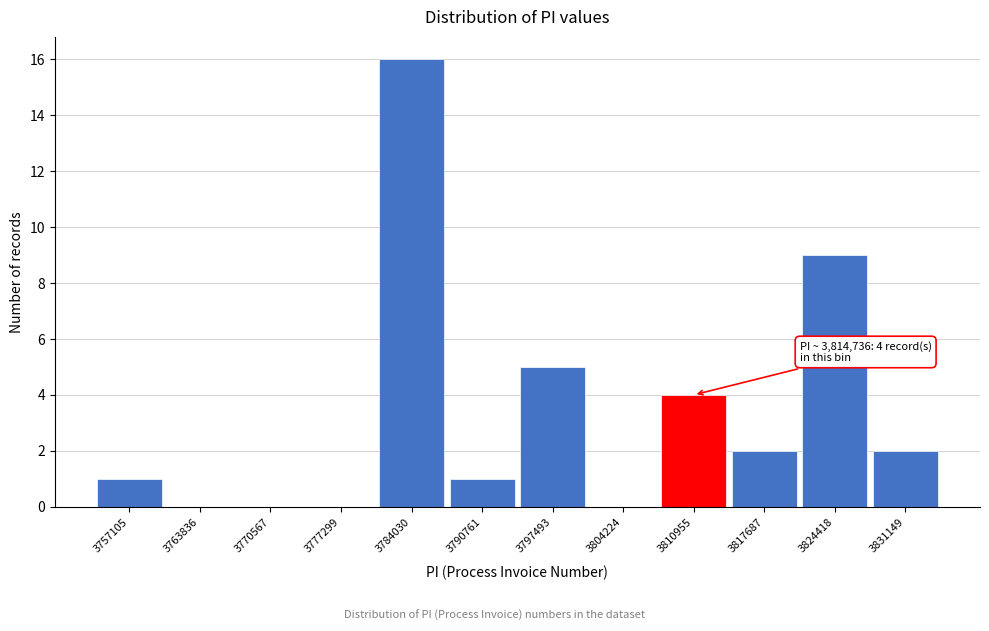

Reading right to left, extract all data points from this chart.

3831149=2	3824418=9	3817687=2	3810955=4	3804224=0	3797493=5	3790761=1	3784030=16	3777299=0	3770567=0	3763836=0	3757105=1